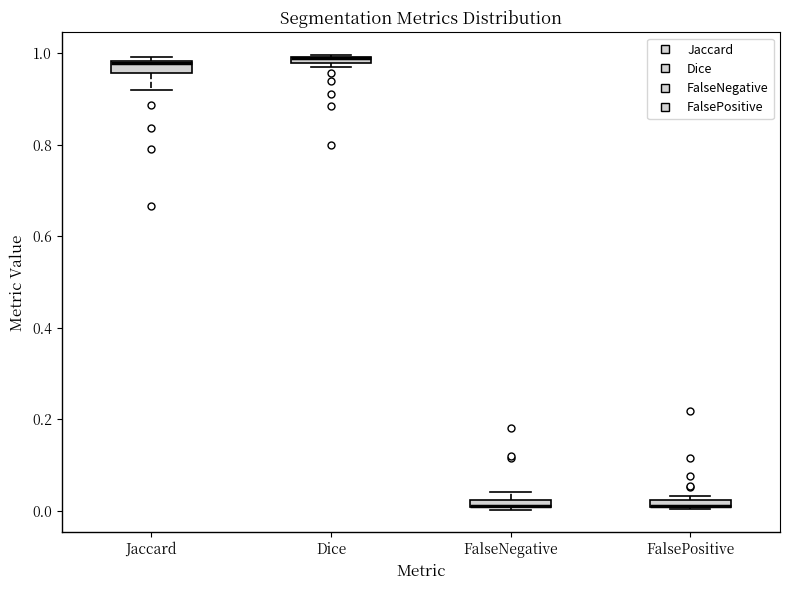

Where is the upper edge of the box for Jaccard on the y-axis? The values are not printed on the chart, so give them approximately, as read against the axis.

0.98